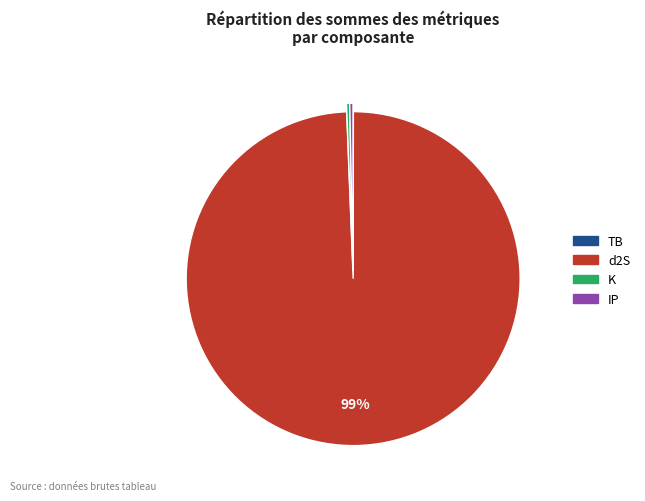

Which category has the biggest portion of the pie?

d2S